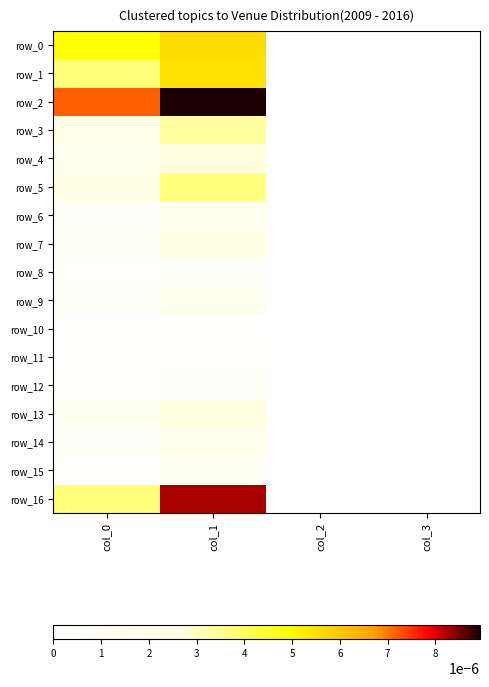

At which category does the chart reach its peak across all series?

col_1